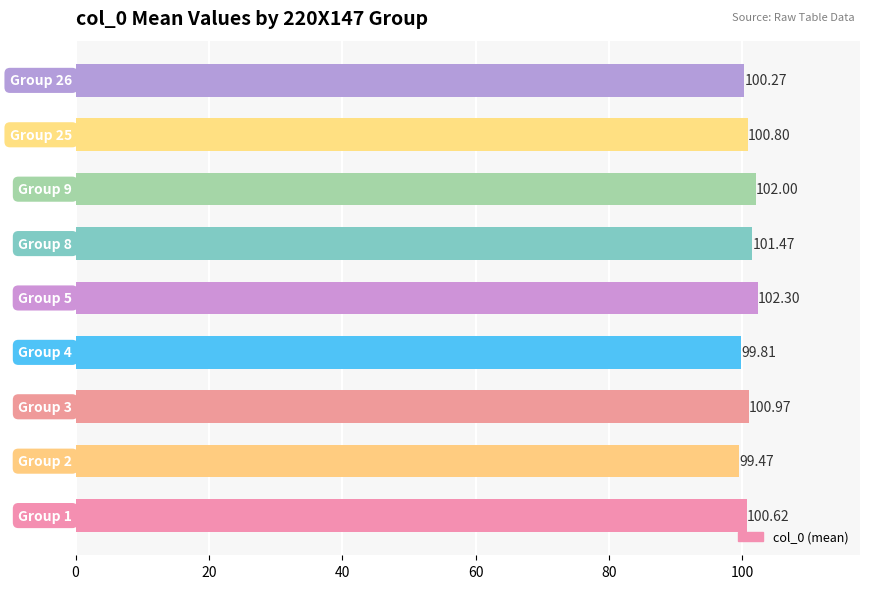

What is the sum of all values?

907.7